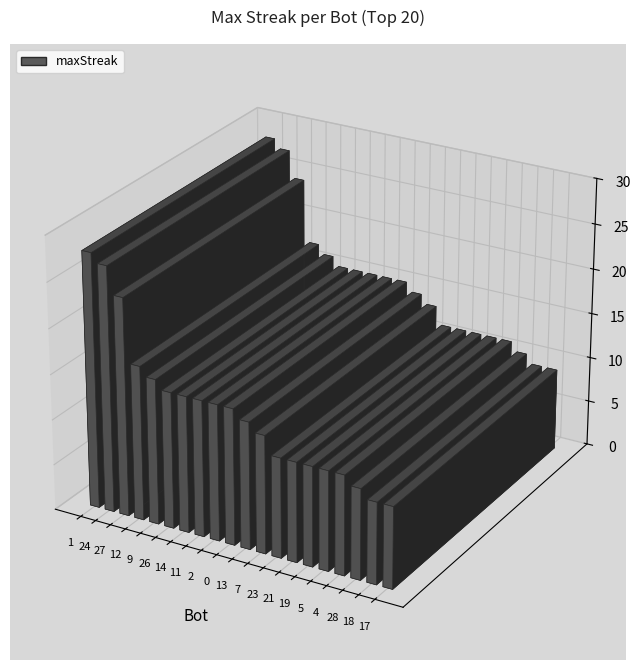

Which category has the highest value across all series?

1